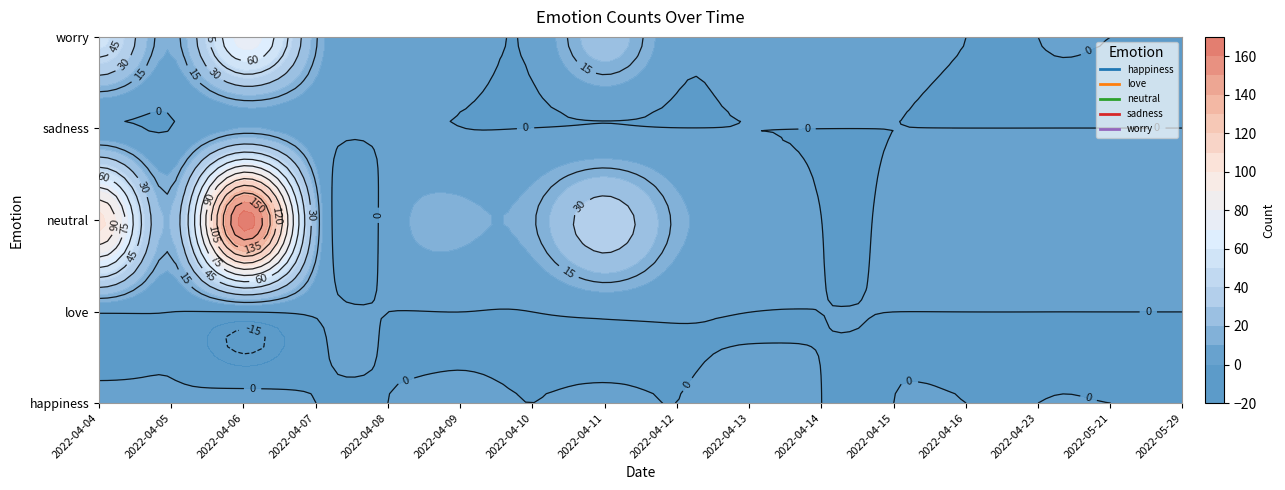

Which series has the largest range (max minus min)?

neutral